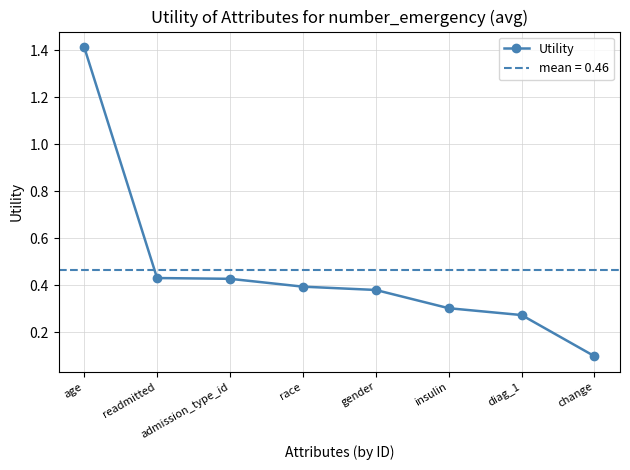

What is the change in value from readmitted to gender?

-0.1